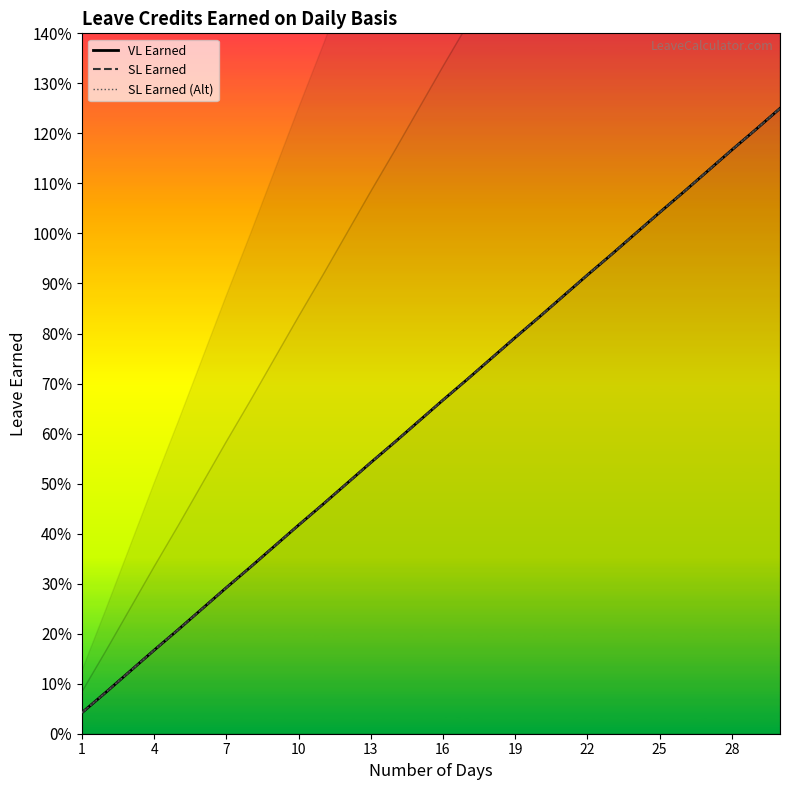

What is the value of the SL Earned point at the 19th from the left?

0.8